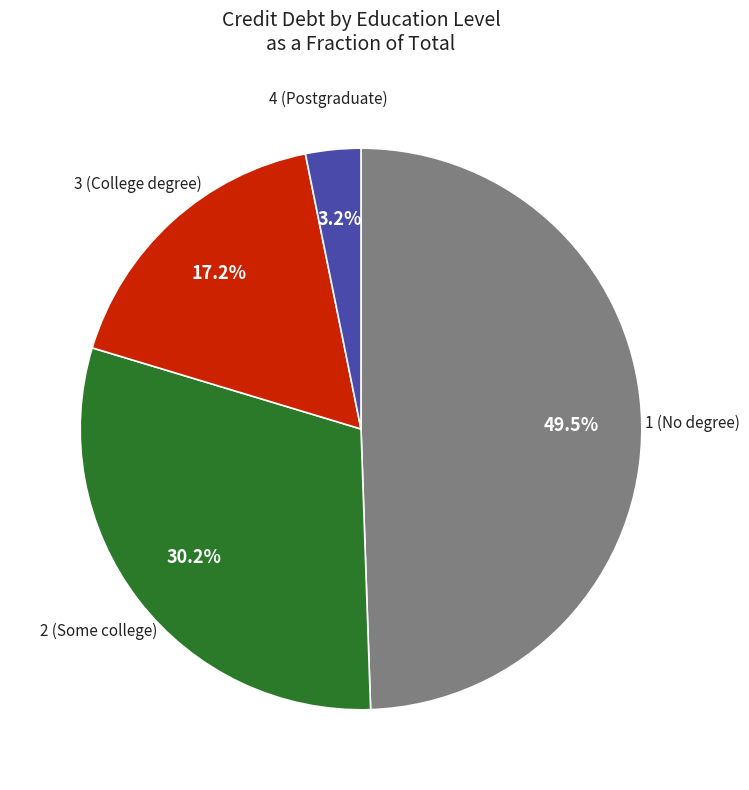

Does any single category account for the majority?

No